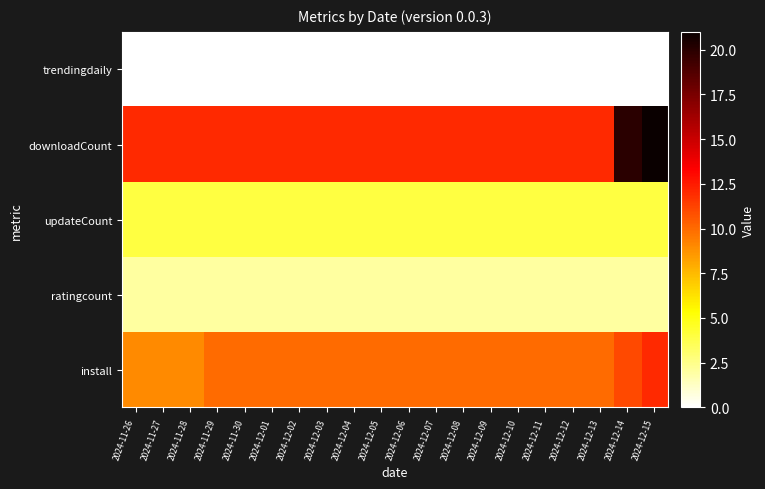

Reading right to left, extract all data points from this chart.

install: 2024-12-15=12	2024-12-14=11	2024-12-13=10	2024-12-12=10	2024-12-11=10	2024-12-10=10	2024-12-09=10	2024-12-08=10	2024-12-07=10	2024-12-06=10	2024-12-05=10	2024-12-04=10	2024-12-03=10	2024-12-02=10	2024-12-01=10	2024-11-30=10	2024-11-29=10	2024-11-28=9	2024-11-27=9	2024-11-26=9
ratingcount: 2024-12-15=2	2024-12-14=2	2024-12-13=2	2024-12-12=2	2024-12-11=2	2024-12-10=2	2024-12-09=2	2024-12-08=2	2024-12-07=2	2024-12-06=2	2024-12-05=2	2024-12-04=2	2024-12-03=2	2024-12-02=2	2024-12-01=2	2024-11-30=2	2024-11-29=2	2024-11-28=2	2024-11-27=2	2024-11-26=2
updateCount: 2024-12-15=4	2024-12-14=4	2024-12-13=4	2024-12-12=4	2024-12-11=4	2024-12-10=4	2024-12-09=4	2024-12-08=4	2024-12-07=4	2024-12-06=4	2024-12-05=4	2024-12-04=4	2024-12-03=4	2024-12-02=4	2024-12-01=4	2024-11-30=4	2024-11-29=4	2024-11-28=4	2024-11-27=4	2024-11-26=4
downloadCount: 2024-12-15=21	2024-12-14=20	2024-12-13=12	2024-12-12=12	2024-12-11=12	2024-12-10=12	2024-12-09=12	2024-12-08=12	2024-12-07=12	2024-12-06=12	2024-12-05=12	2024-12-04=12	2024-12-03=12	2024-12-02=12	2024-12-01=12	2024-11-30=12	2024-11-29=12	2024-11-28=12	2024-11-27=12	2024-11-26=12
trendingdaily: 2024-12-15=0	2024-12-14=0	2024-12-13=0	2024-12-12=0	2024-12-11=0	2024-12-10=0	2024-12-09=0	2024-12-08=0	2024-12-07=0	2024-12-06=0	2024-12-05=0	2024-12-04=0	2024-12-03=0	2024-12-02=0	2024-12-01=0	2024-11-30=0	2024-11-29=0	2024-11-28=0	2024-11-27=0	2024-11-26=0